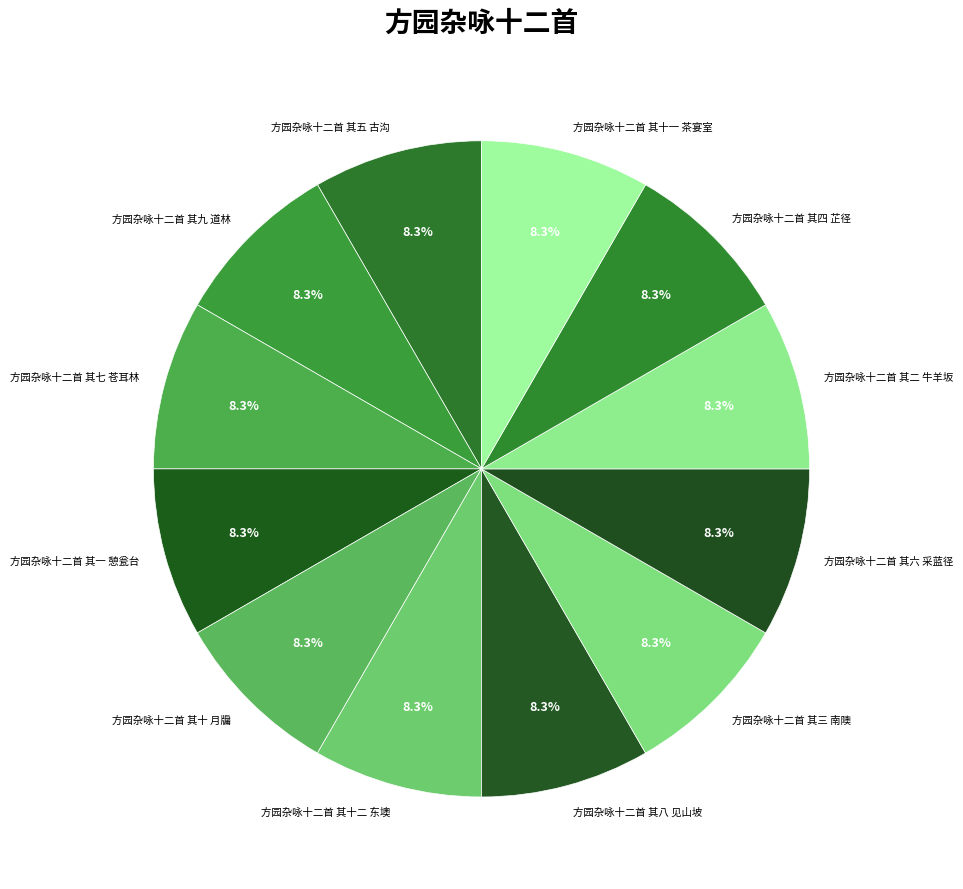

Approximately how many times larger is the value at 方园杂咏十二首 其二 牛羊坂 compared to 方园杂咏十二首 其九 道林?

1.0